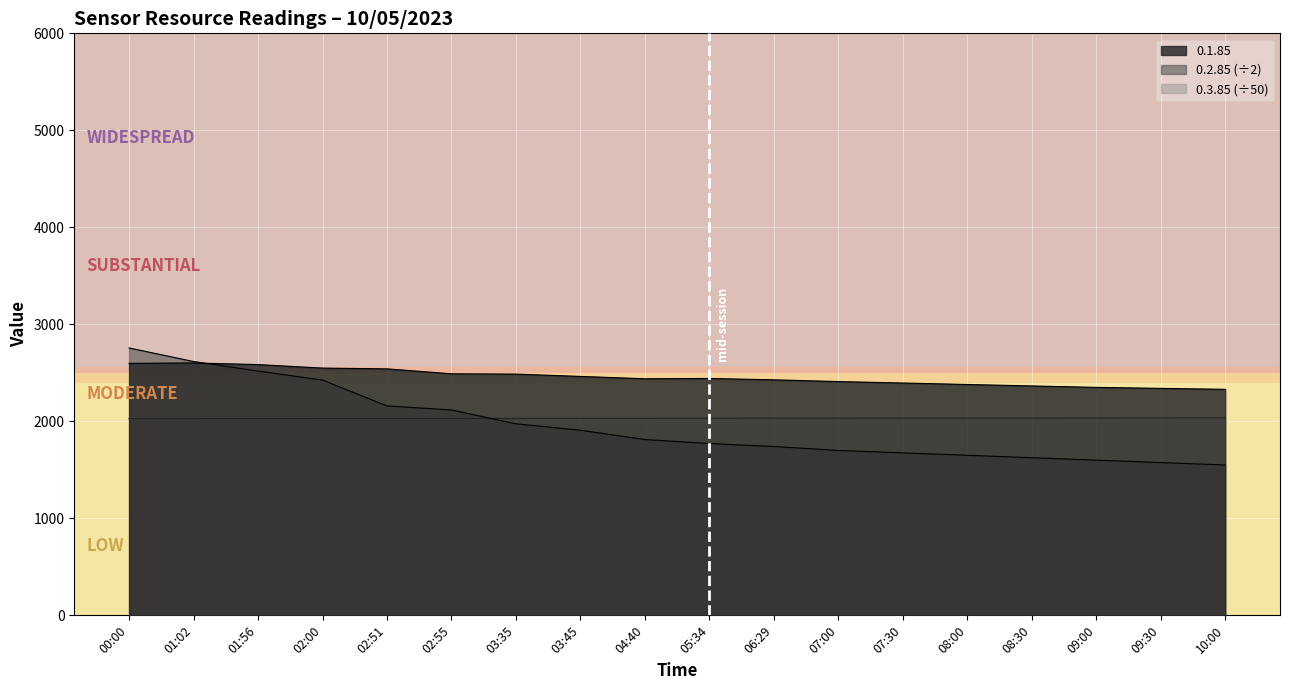

Reading left to right, extract all data points from this chart.

0.1.85: 00:00=2598.0	01:02=2602.0	01:56=2585.0	02:00=2549.0	02:51=2541.0	02:55=2490.0	03:35=2487.0	03:45=2463.0	04:40=2439.0	05:34=2442.0	06:29=2428.0	07:00=2410.0	07:30=2395.0	08:00=2380.0	08:30=2365.0	09:00=2350.0	09:30=2340.0	10:00=2330.0
0.2.85: 00:00=2756.5	01:02=2616.5	01:56=2518.5	02:00=2425.5	02:51=2159.0	02:55=2117.5	03:35=1974.5	03:45=1908.5	04:40=1812.5	05:34=1771.0	06:29=1740.5	07:00=1700.0	07:30=1675.0	08:00=1650.0	08:30=1625.0	09:00=1600.0	09:30=1575.0	10:00=1550.0
0.3.85: 00:00=2028.0	01:02=2028.2	01:56=2028.8	02:00=2029.4	02:51=2030.0	02:55=2030.6	03:35=2031.2	03:45=2031.8	04:40=2032.0	05:34=2032.4	06:29=2033.0	07:00=2033.6	07:30=2034.0	08:00=2034.4	08:30=2034.8	09:00=2035.2	09:30=2035.6	10:00=2036.0